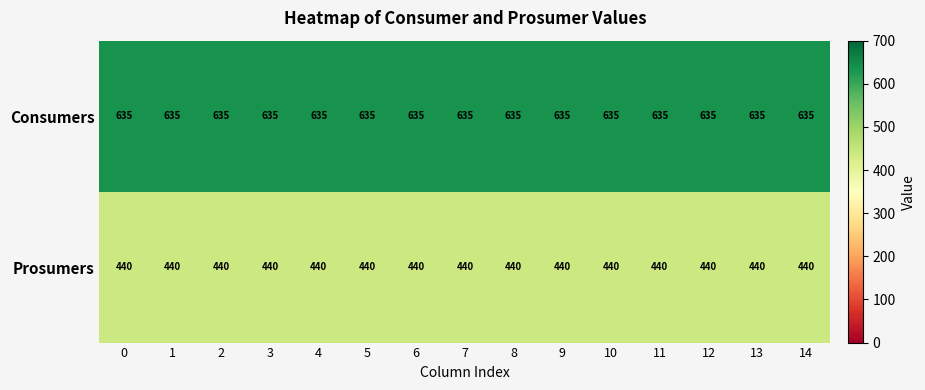

What is the smallest value displayed?

440